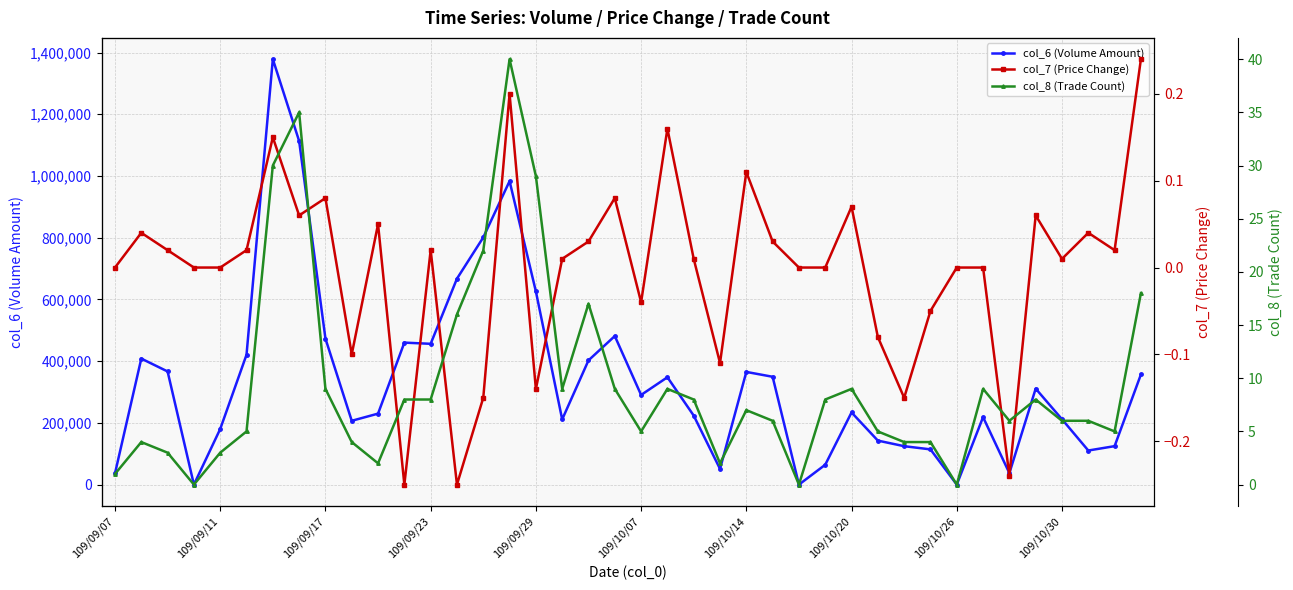

What is the value of the col_8 (Trade Count) point at the 13th from the left?

8.0